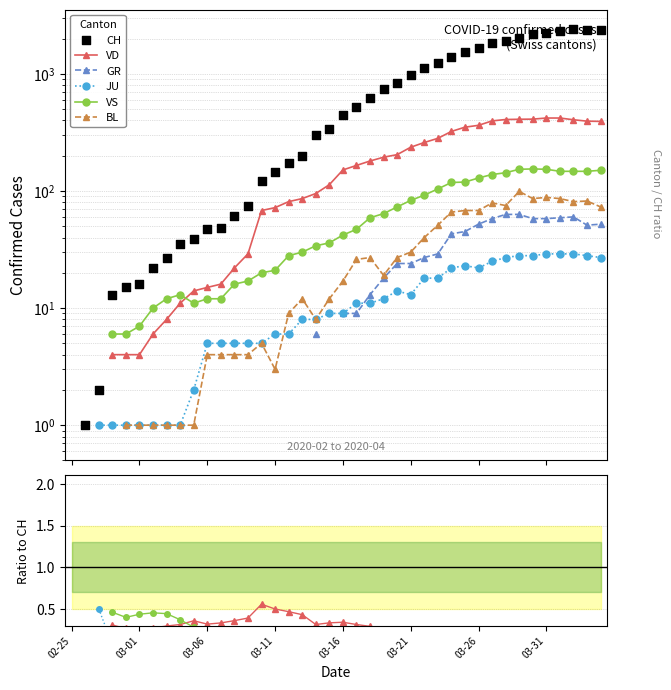

Which series has the largest total across all categories?

CH